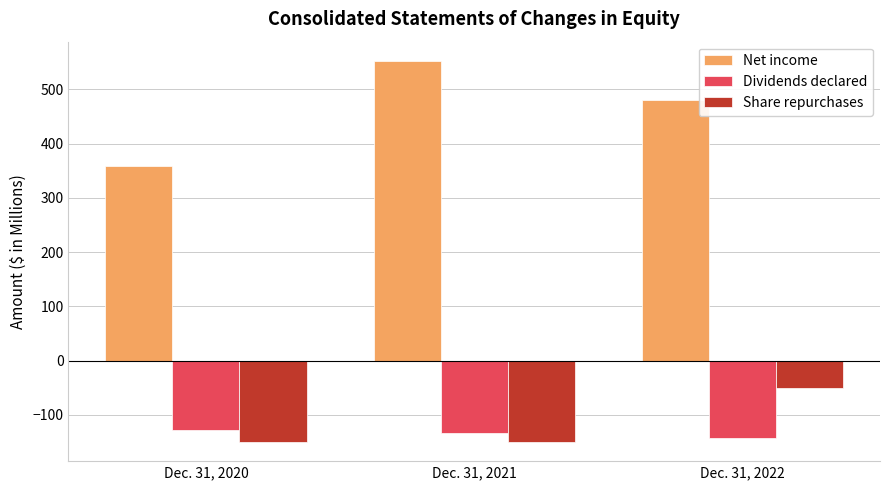

What is the difference between the maximum and second lowest values in the Net income series?

72.1